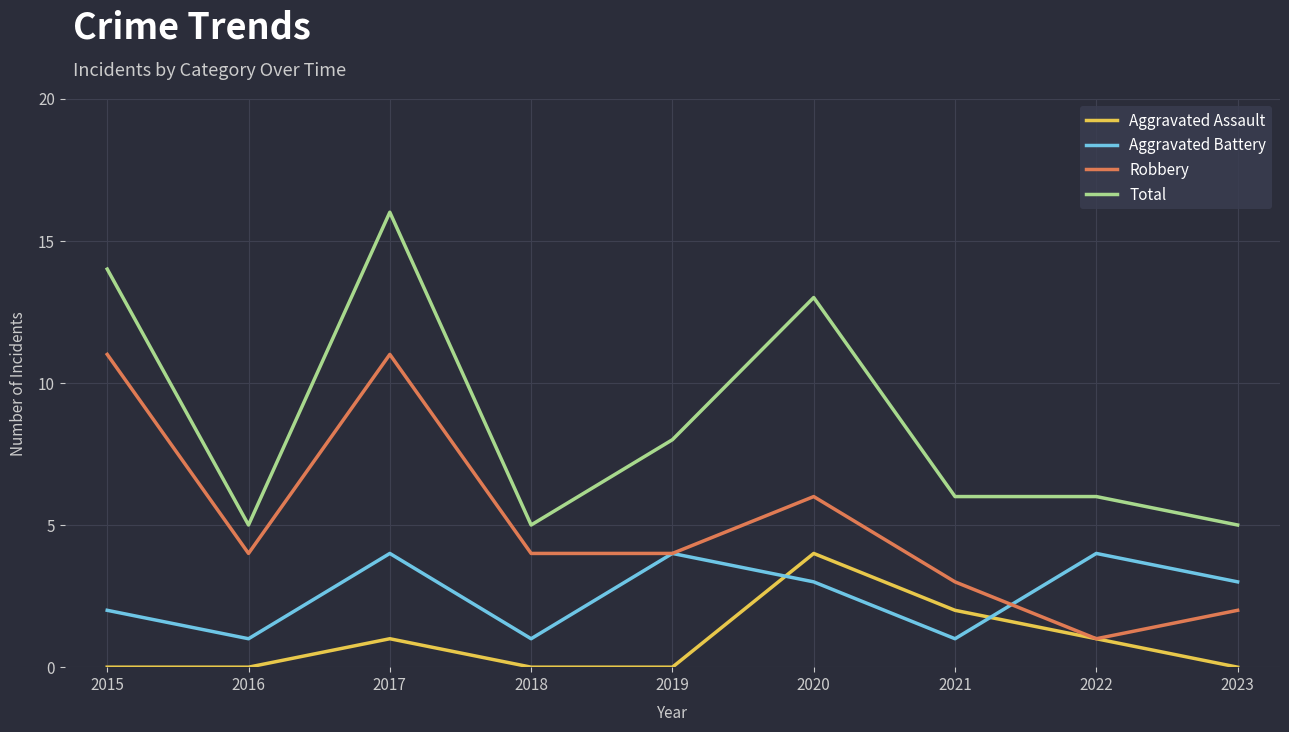

Reading left to right, extract all data points from this chart.

Aggravated Assault: 2015=0	2016=0	2017=1	2018=0	2019=0	2020=4	2021=2	2022=1	2023=0
Aggravated Battery: 2015=2	2016=1	2017=4	2018=1	2019=4	2020=3	2021=1	2022=4	2023=3
Robbery: 2015=11	2016=4	2017=11	2018=4	2019=4	2020=6	2021=3	2022=1	2023=2
Total: 2015=14	2016=5	2017=16	2018=5	2019=8	2020=13	2021=6	2022=6	2023=5